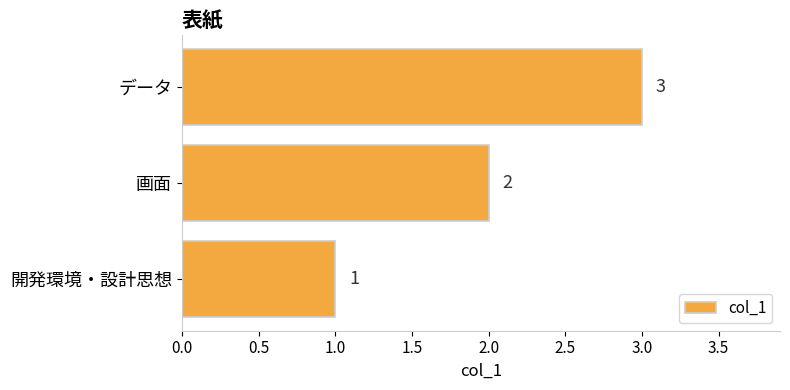

Approximately how many times larger is the value at 画面 compared to データ?

0.7